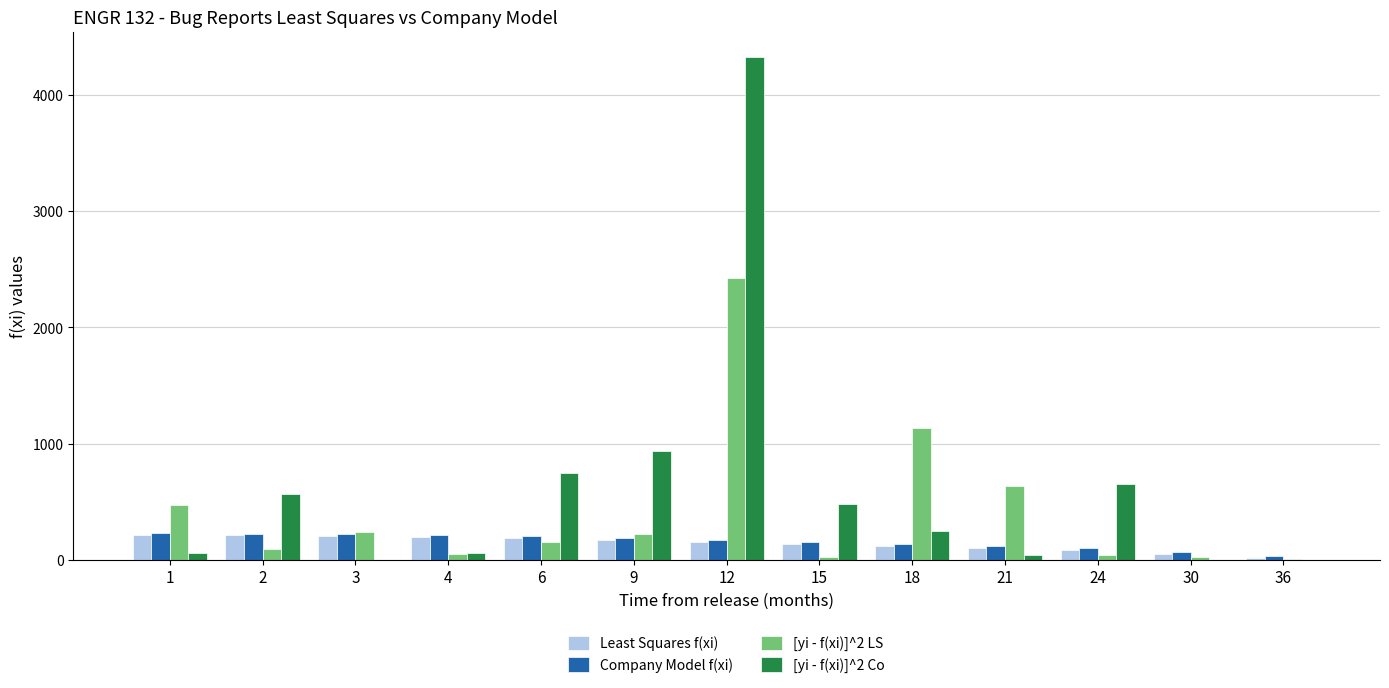

How many series are shown in this chart?

4